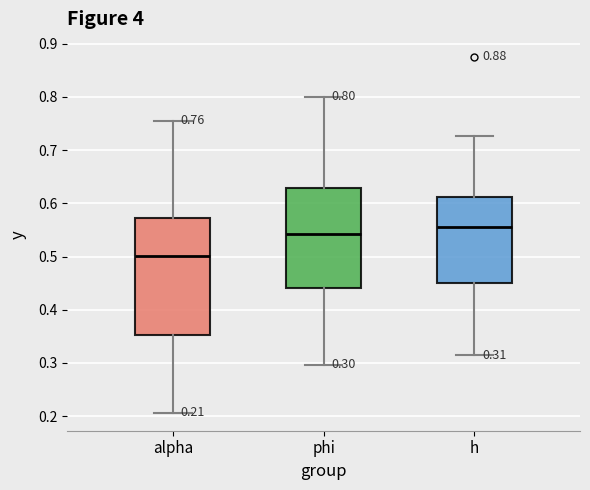

Which box is the tallest, from its lower edge to its upper edge?

alpha